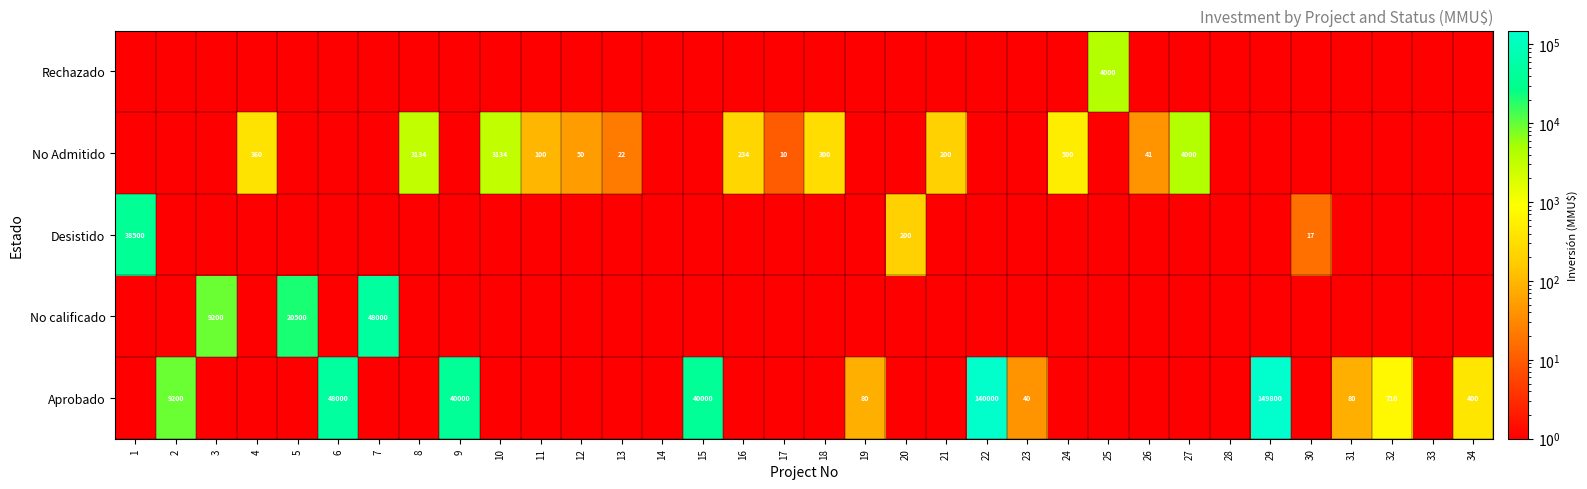

True or false: No Admitido has a value of 4000.0 at 27.

True